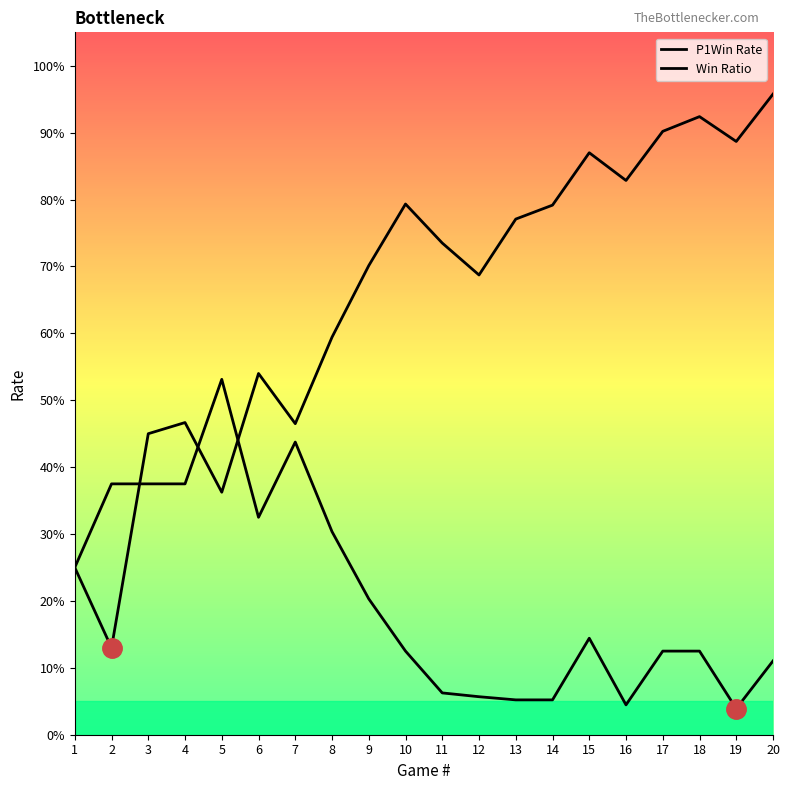

Which series has the largest range (max minus min)?

Win Ratio